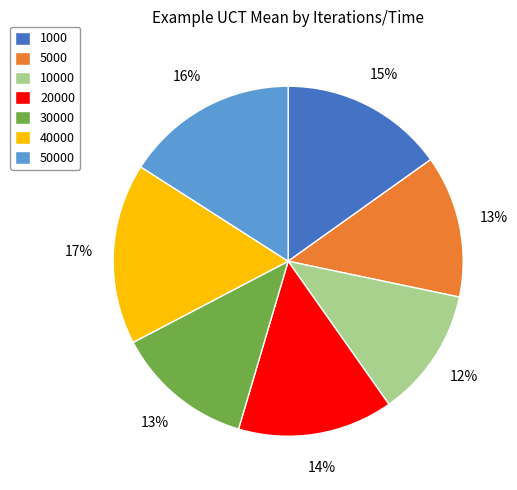

True or false: 1000 accounts for 15% of the total.

True